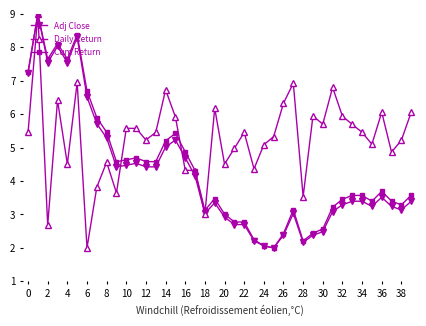

Which series has the largest total across all categories?

Daily Return